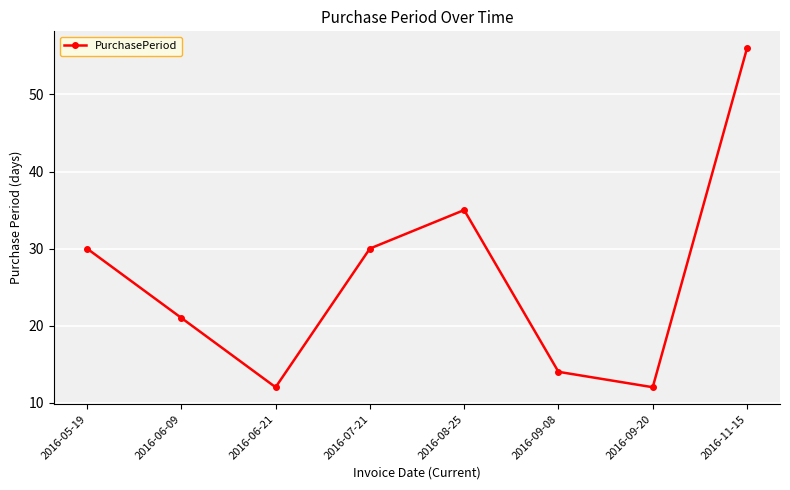

The chart shows a value of 21 at 2016-06-09. True or false?

True